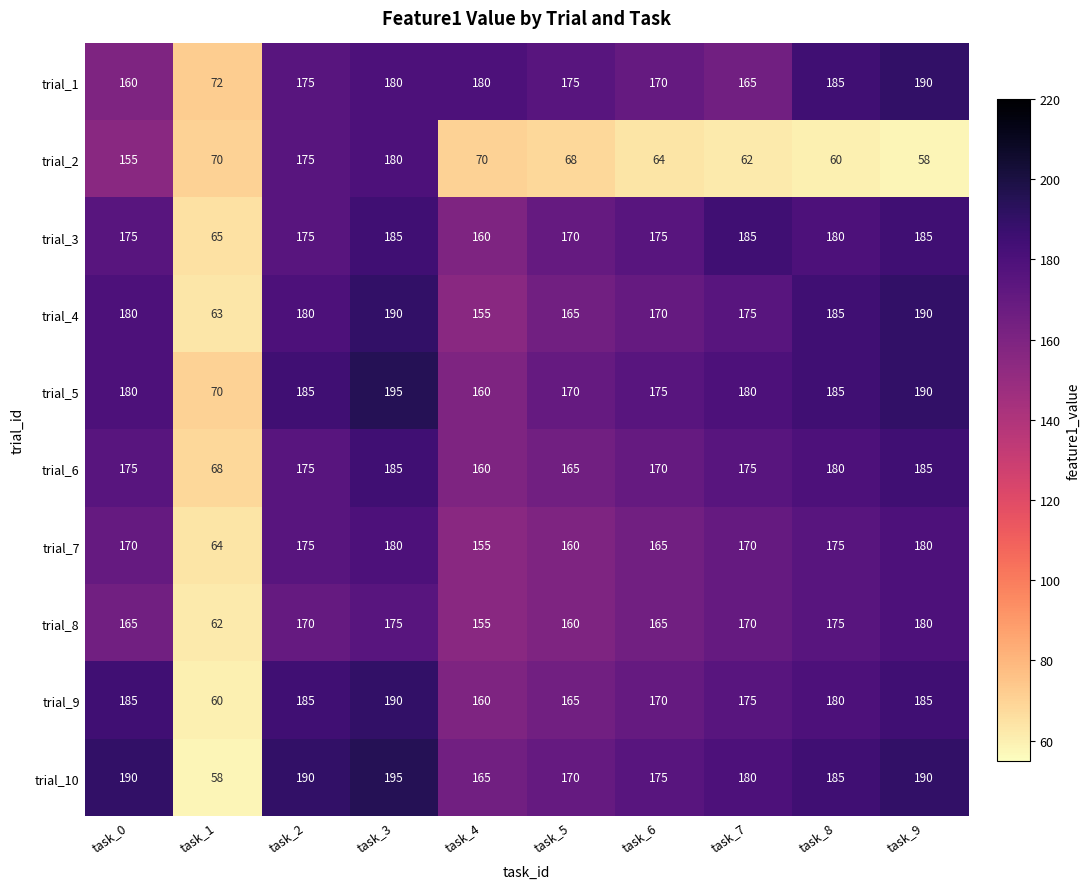

Between task_2 and task_6, which series saw the biggest shift?

trial_2